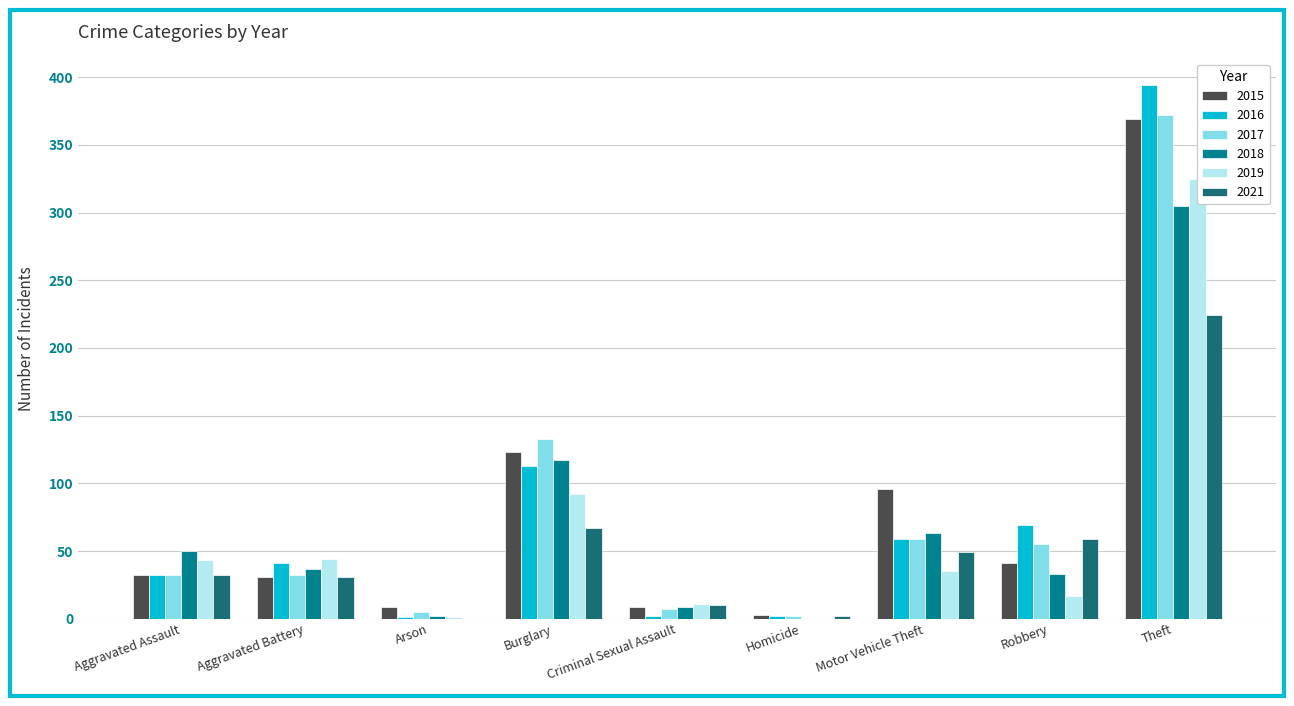

True or false: 2019 has a value of 325 at Theft.

True